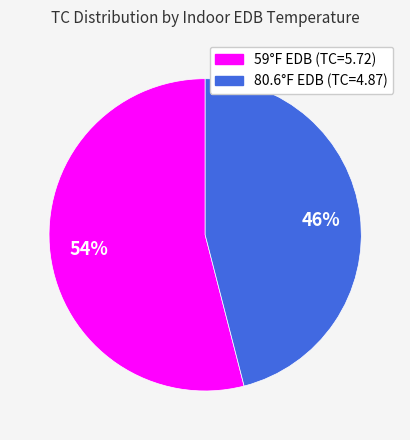

To the nearest percent, what is the average slice percentage?

50%